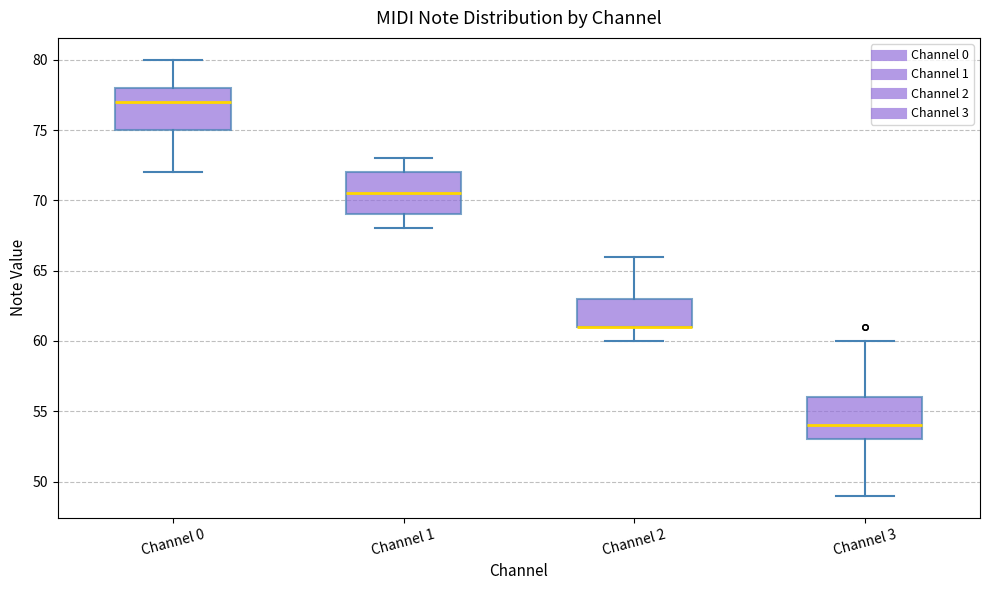

Reading left to right, read every box against the y-axis: the position of its median line, the range the box covers, and the ends of its whiskers. The values are not printed on the chart, so give them approximately, as read against the axis.

Channel 0: median 77.0, box 75.0 to 78.0, whiskers 72.0 to 80.0
Channel 1: median 70.5, box 69.0 to 72.0, whiskers 68.0 to 73.0
Channel 2: median 61.0 (drawn on the box's lower edge), box 61.0 to 63.0, whiskers 60.0 to 66.0
Channel 3: median 54.0, box 53.0 to 56.0, whiskers 49.0 to 60.0